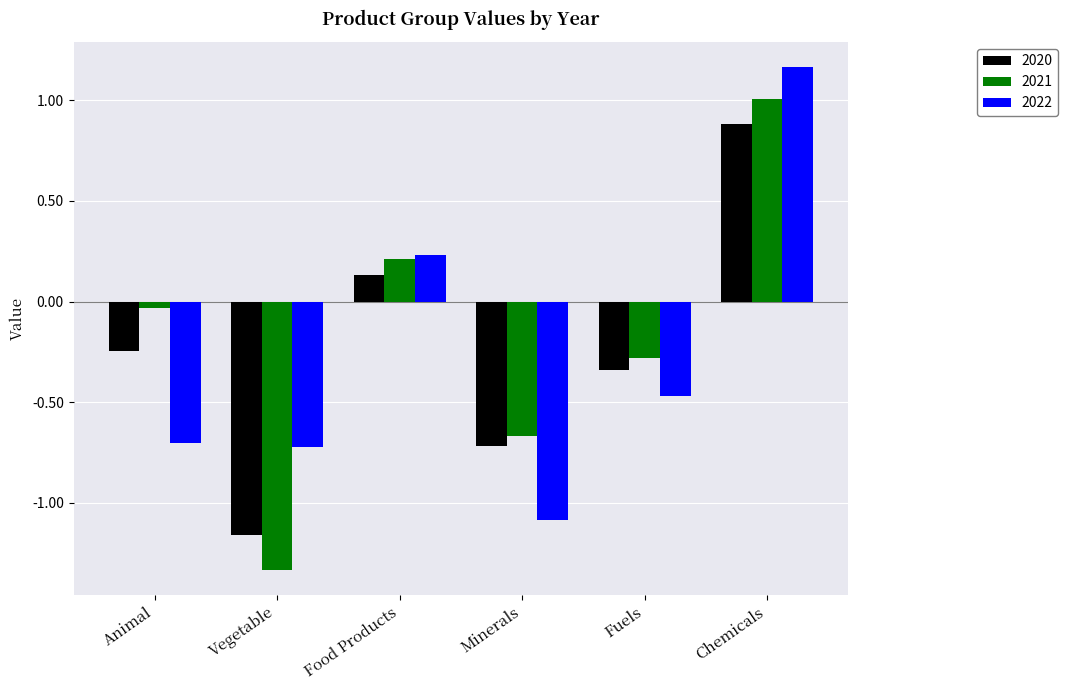

What are all the series names shown in the legend?

2020, 2021, 2022